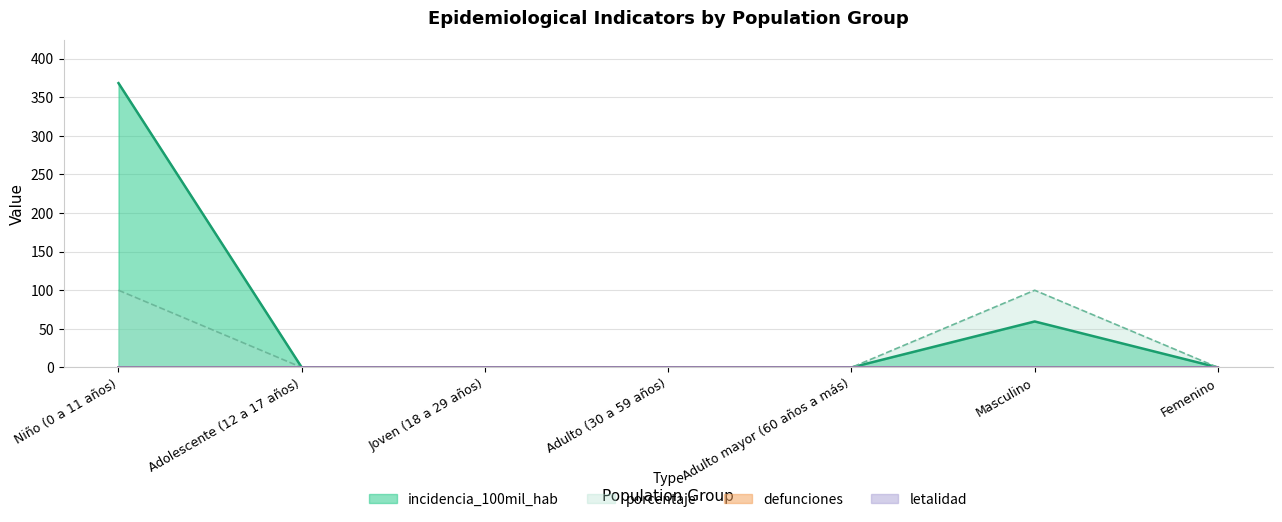

How many categories are shown in the chart?

7